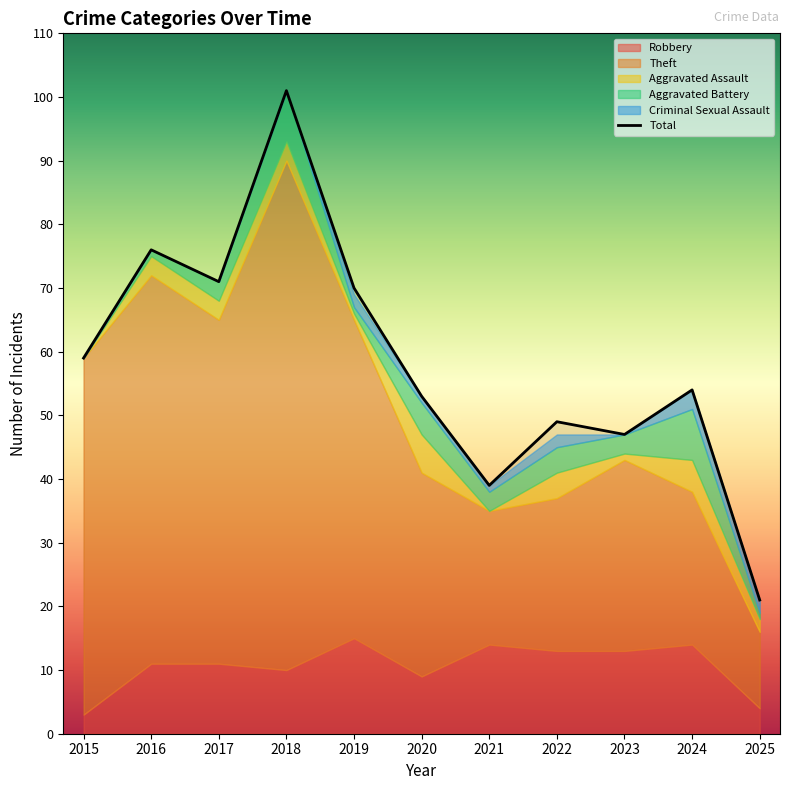

At which label does Criminal Sexual Assault first exceed 1?

2019